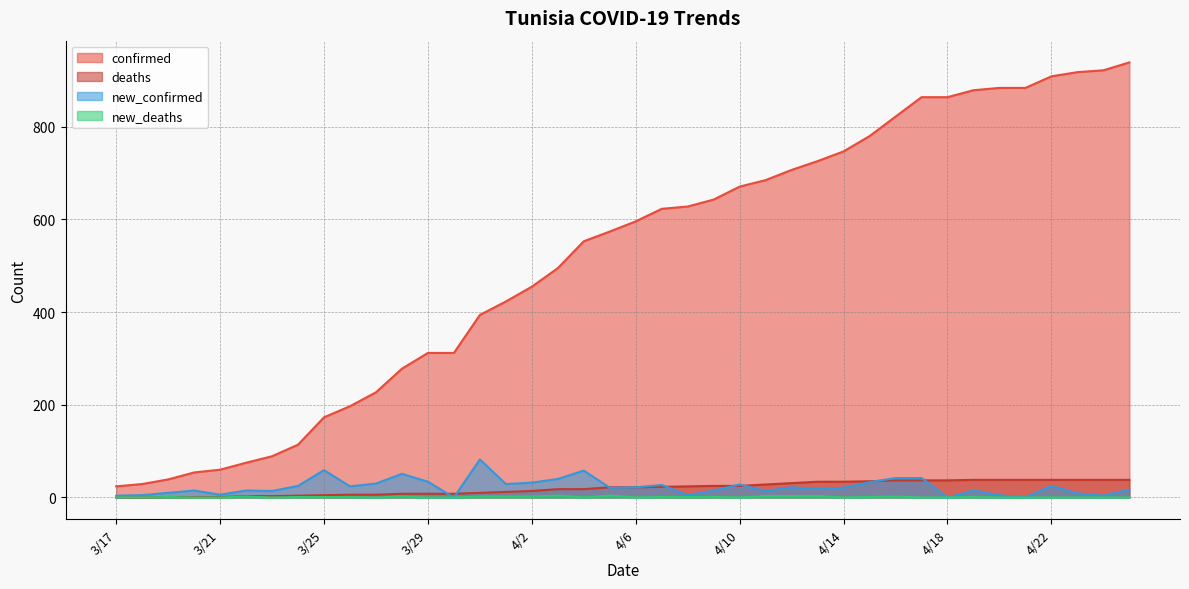

True or false: confirmed has a value of 643 at 4/9.

True